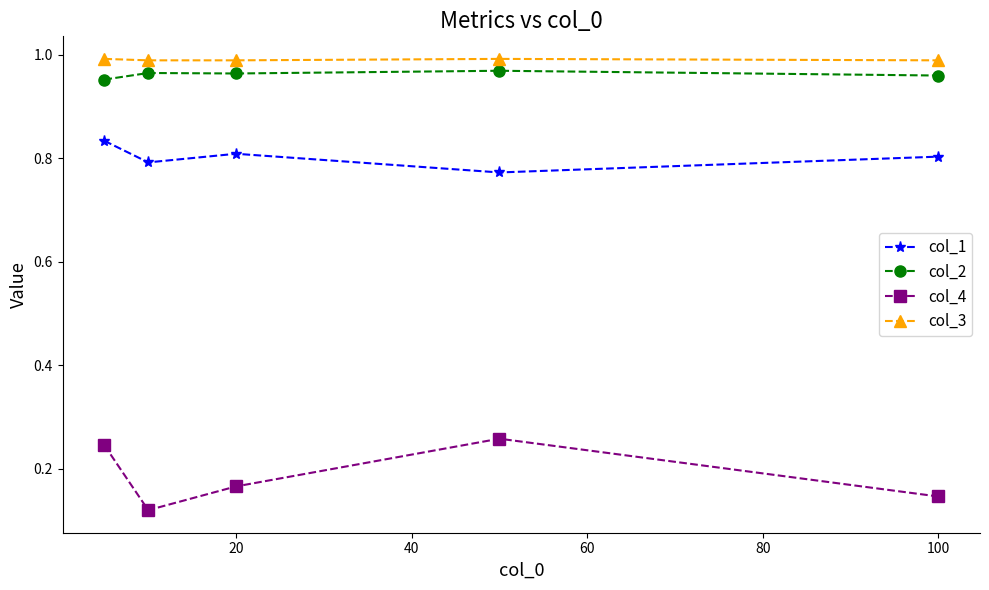

How many categories are shown in the chart?

5